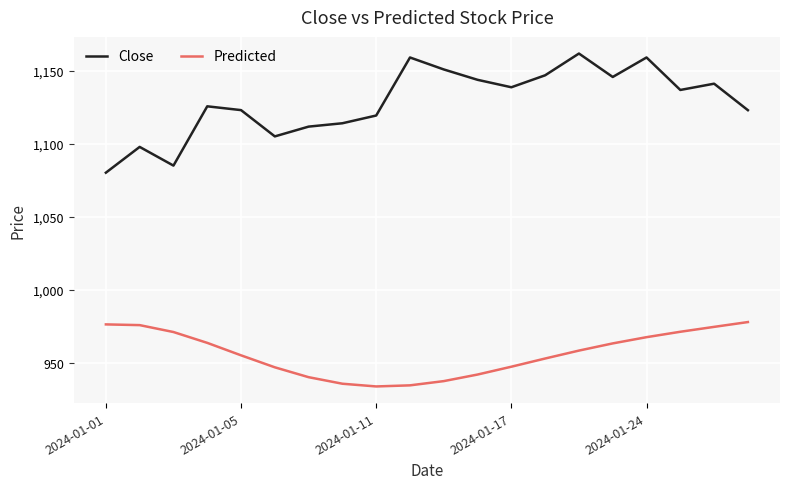

True or false: Close and Predicted intersect in this chart.

False